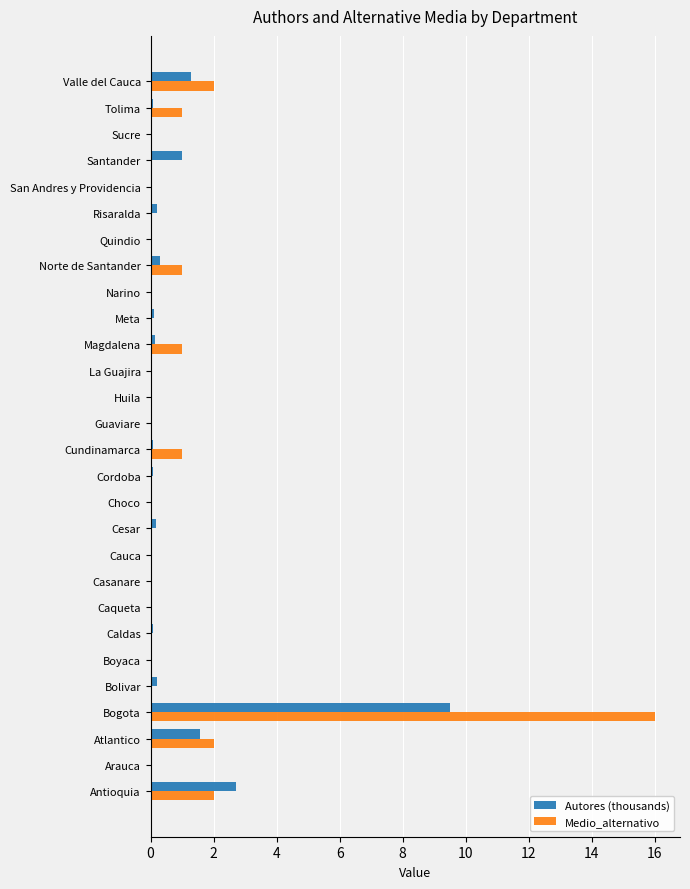

Is it true that Medio_alternativo equals 2.0 at Valle del Cauca?

True